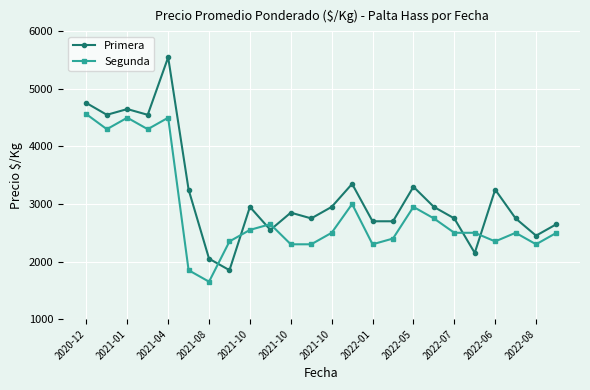

What are all the series names shown in the legend?

Primera, Segunda